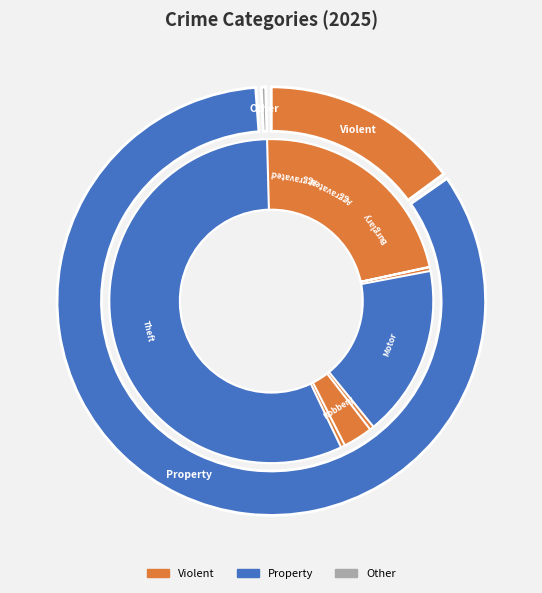

To the nearest percent, what portion does Arson represent?

1%